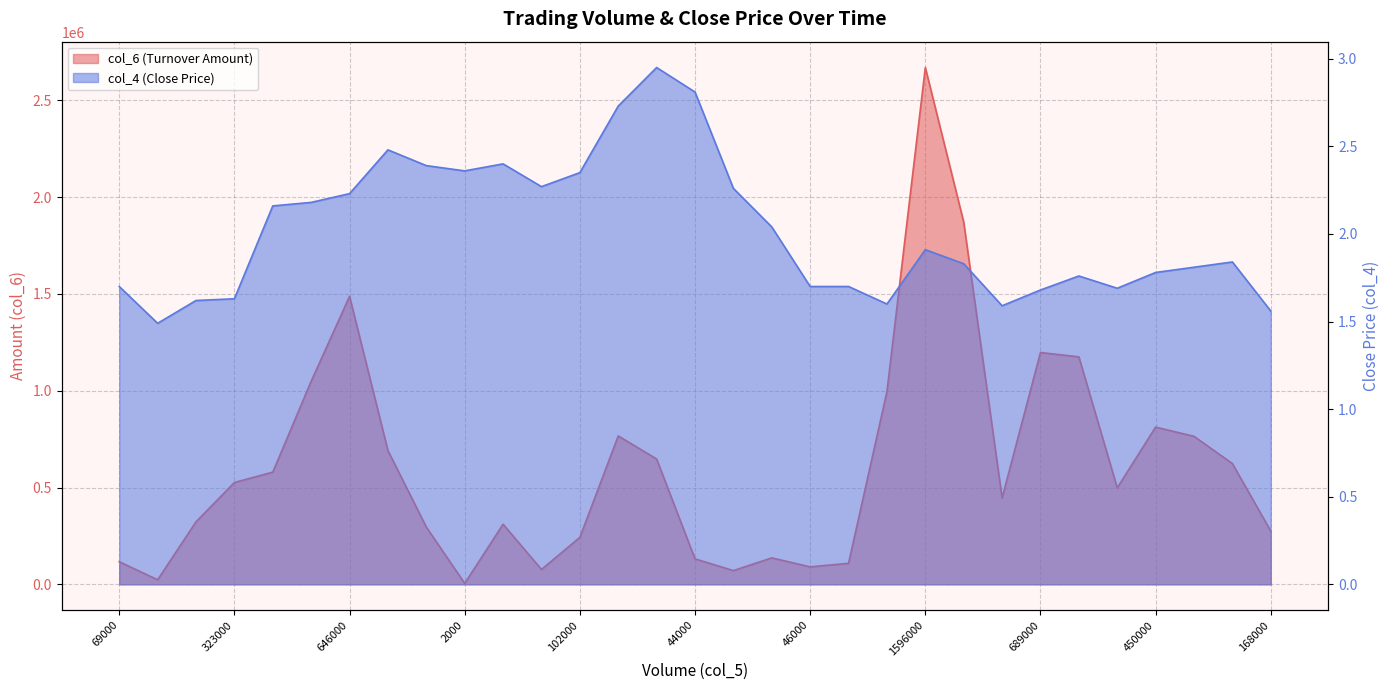

What are all the series names shown in the legend?

col_6, col_4